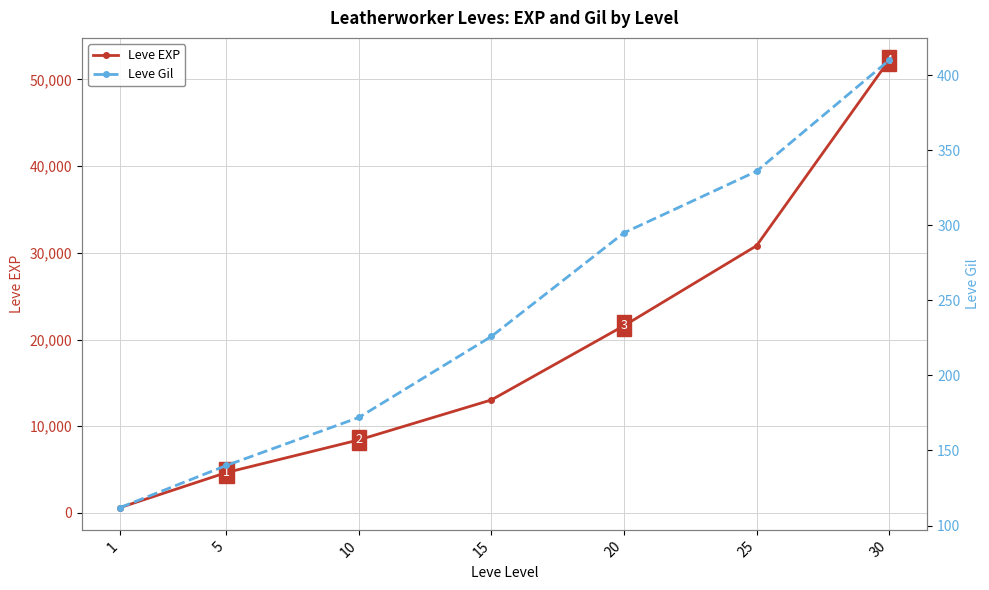

How many data points in Leve EXP are above 13040?

3